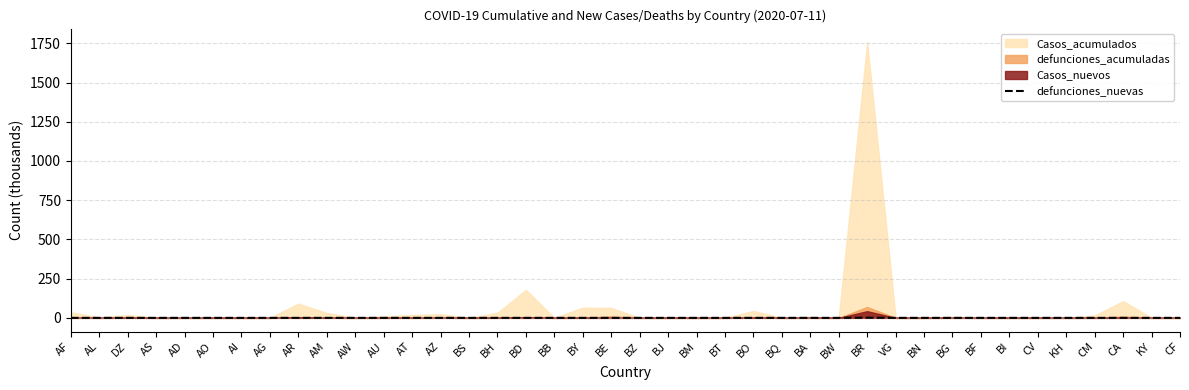

The value at BR is 0.6. True or false?

False